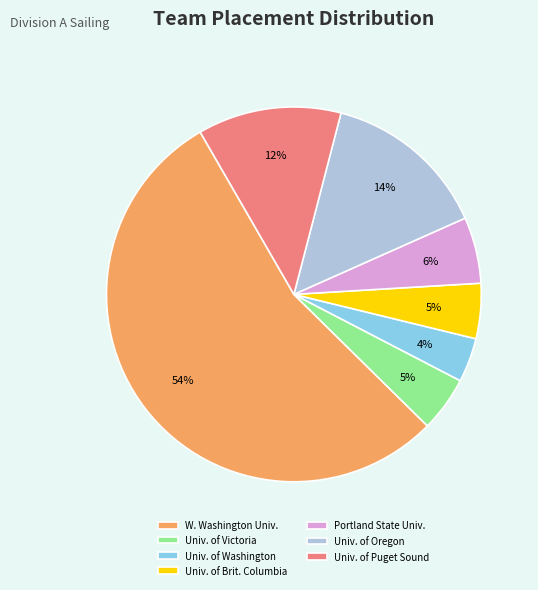

Is the sum of W. Washington Univ. and Univ. of Victoria greater than half?

Yes